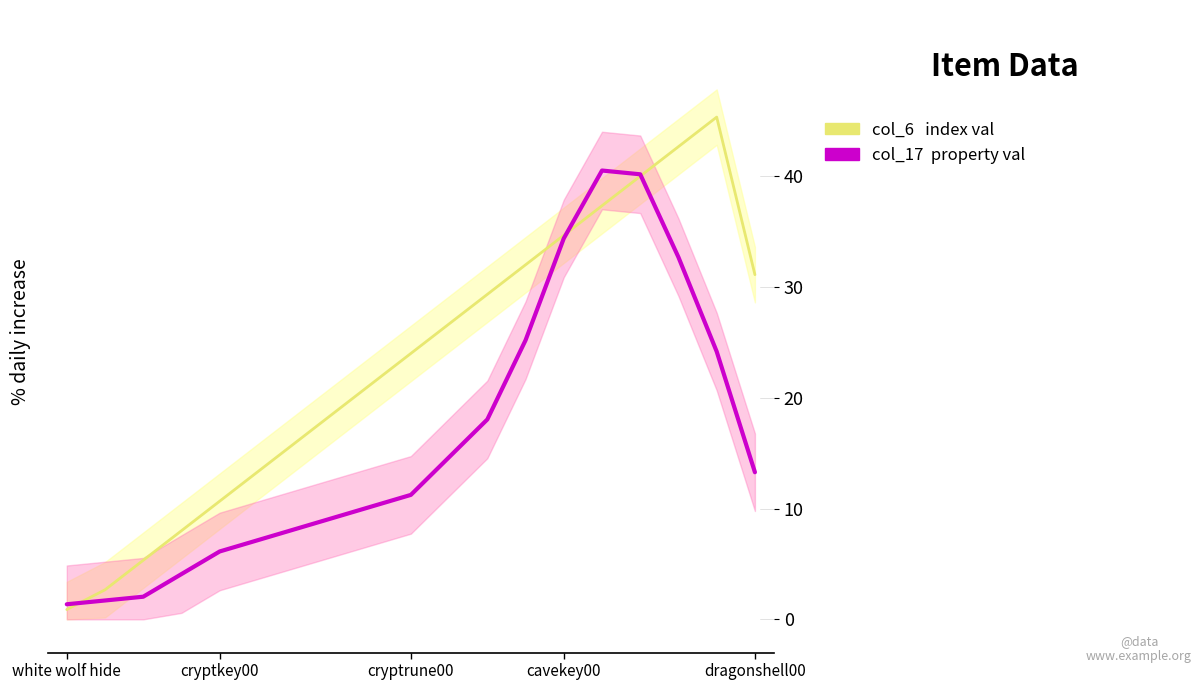

How many lines are shown in the chart?

2